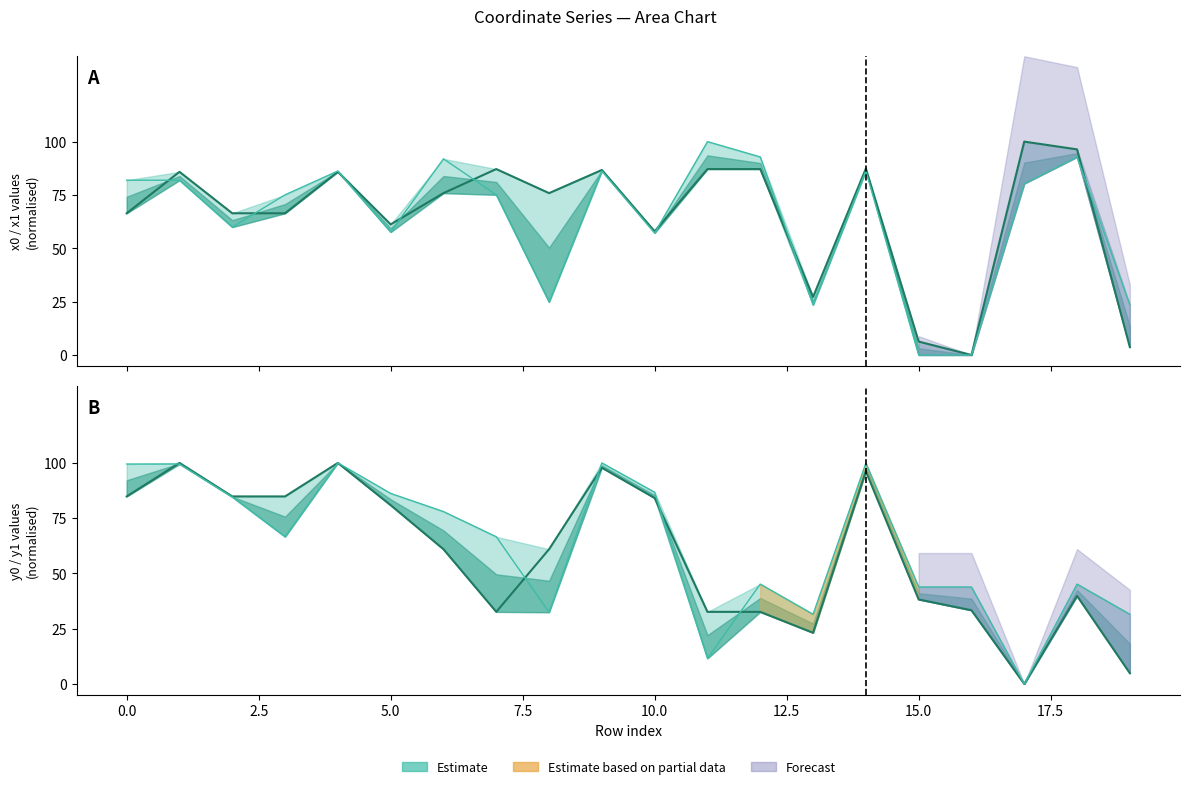

Reading left to right, what are all the values shown in this chart?

x0: 0=66.4	1=85.8	2=66.4	3=66.4	4=85.8	5=61.2	6=75.9	7=87.1	8=75.9	9=86.7	10=57.9	11=87.1	12=87.1	13=27.2	14=87.3	15=6.3	16=0.0	17=100.0	18=96.4	19=3.7
y0: 0=84.8	1=100.0	2=84.8	3=84.8	4=100.0	5=80.9	6=60.9	7=32.6	8=60.9	9=97.8	10=84.1	11=32.6	12=32.6	13=23.1	14=96.2	15=38.2	16=33.3	17=0.0	18=39.8	19=4.9
x1: 0=81.9	1=81.9	2=59.9	3=75.1	4=86.2	5=57.6	6=91.9	7=75.1	8=24.8	9=86.2	10=57.2	11=100.0	12=92.8	13=23.5	14=86.3	15=0.0	16=0.0	17=80.3	18=92.8	19=23.5
y1: 0=99.5	1=99.5	2=84.6	3=66.6	4=100.0	5=86.2	6=78.0	7=66.6	8=32.4	9=100.0	10=86.7	11=11.5	12=45.2	13=31.5	14=99.9	15=43.9	16=43.9	17=0.0	18=45.2	19=31.5